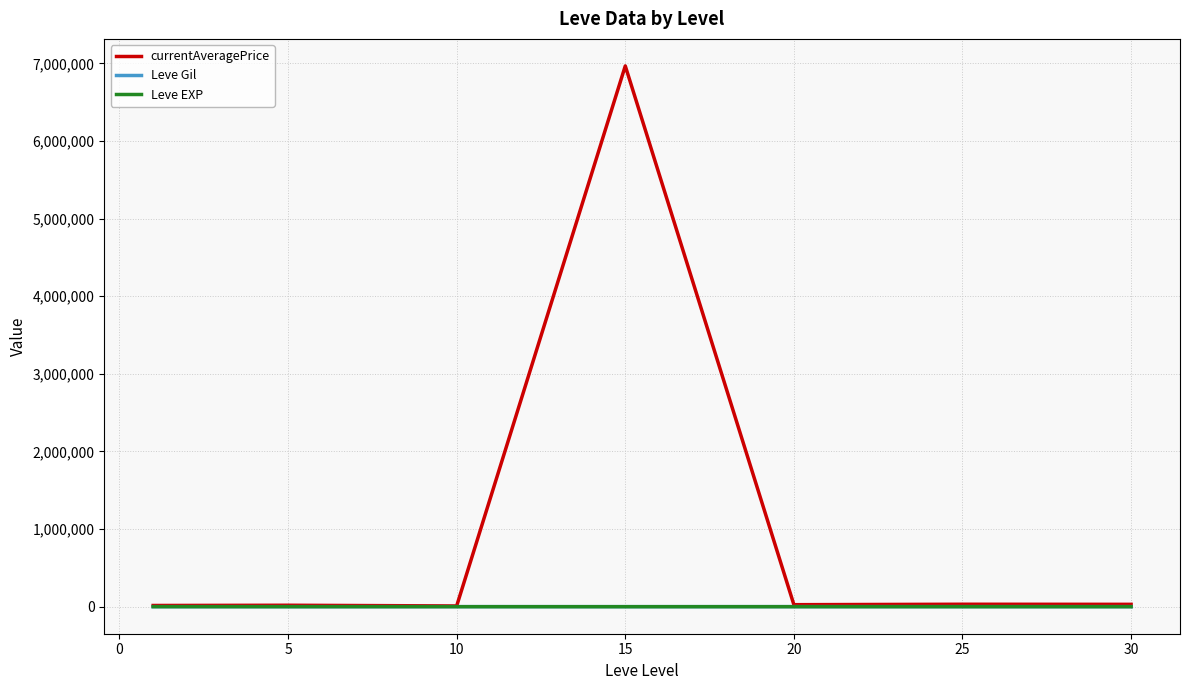

True or false: Leve Gil and Leve EXP cross at least once.

False